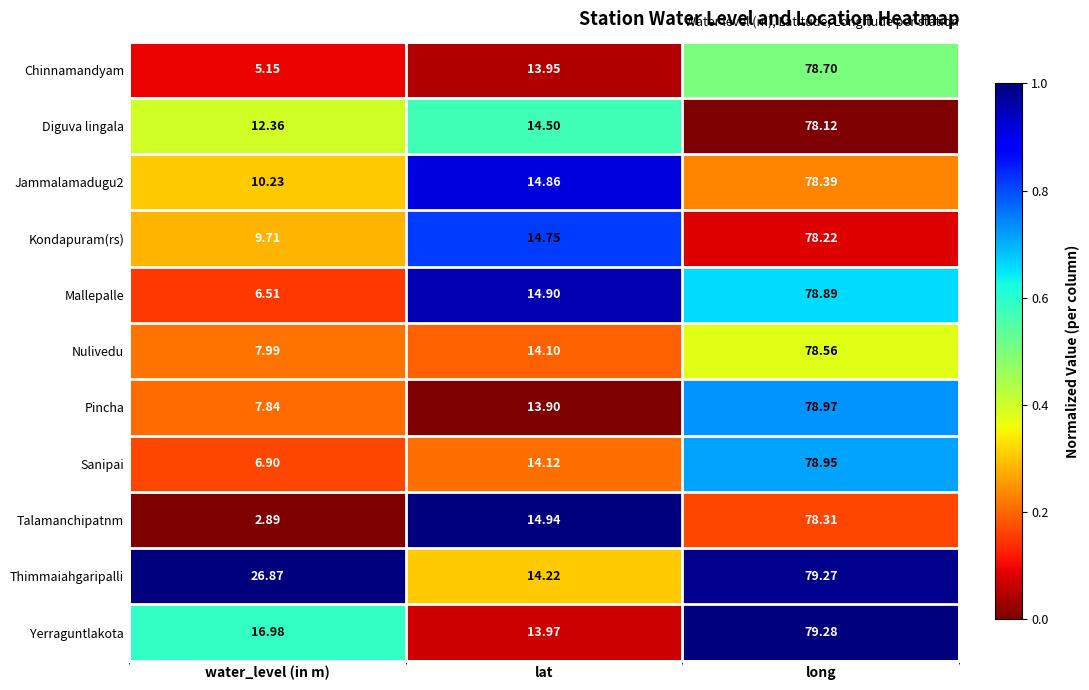

How many series are shown in this chart?

11